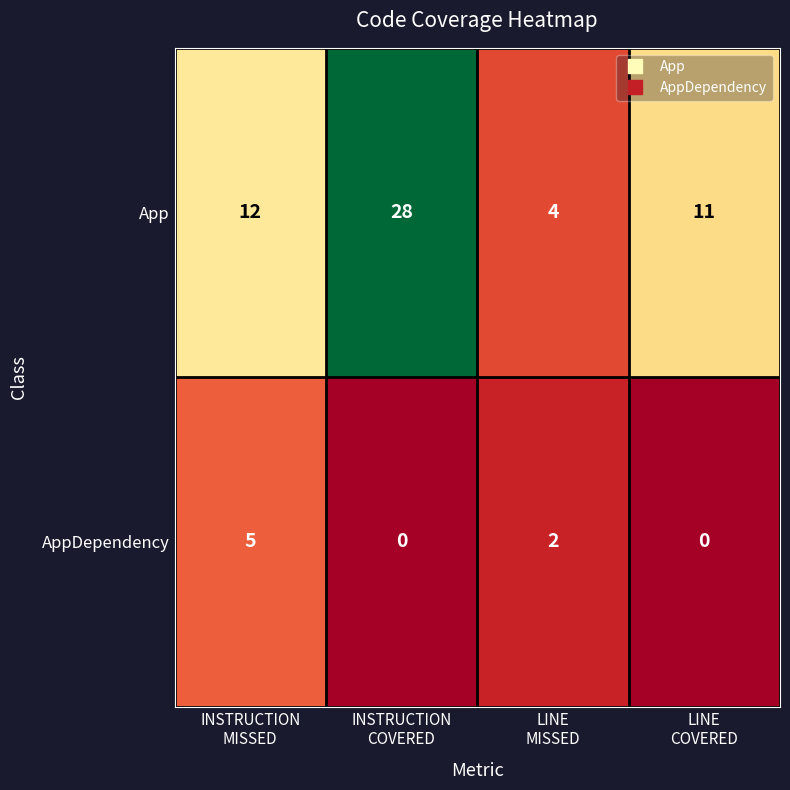

What is the maximum value shown in the chart?

28